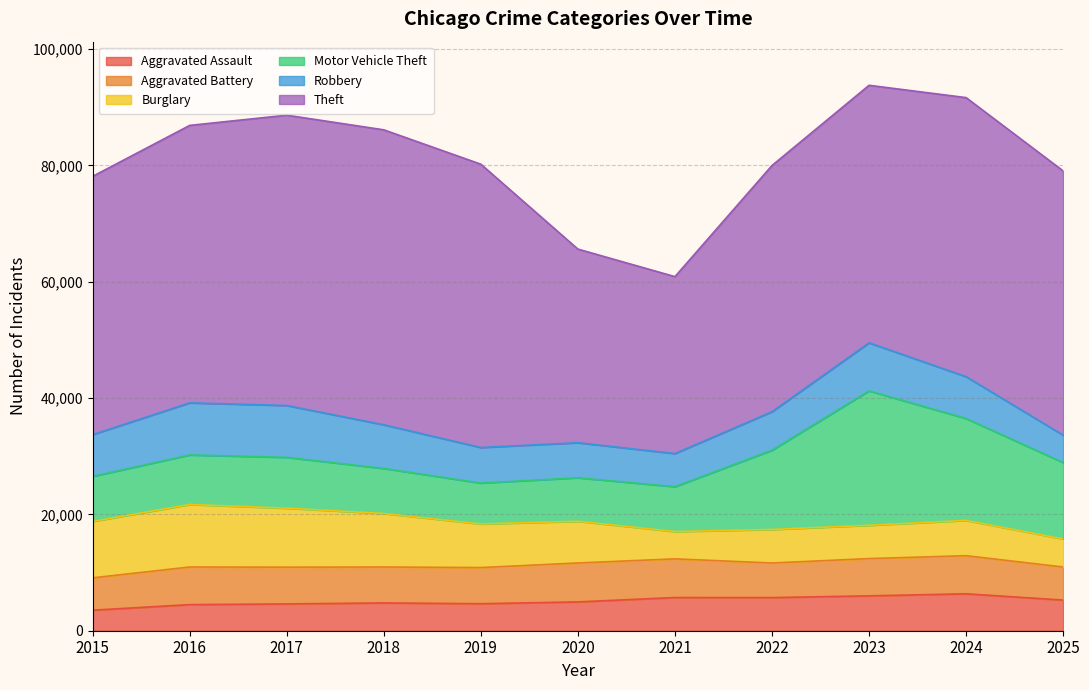

What is the sum of the Burglary values at 2016 and 2020?

17915